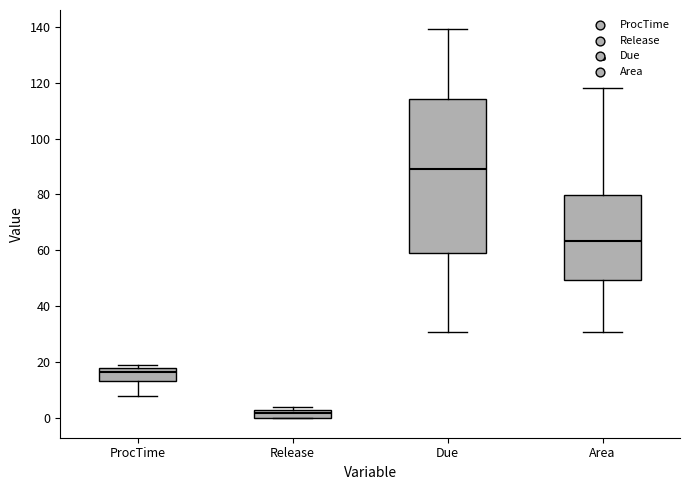

Which box has the highest median line?

Due